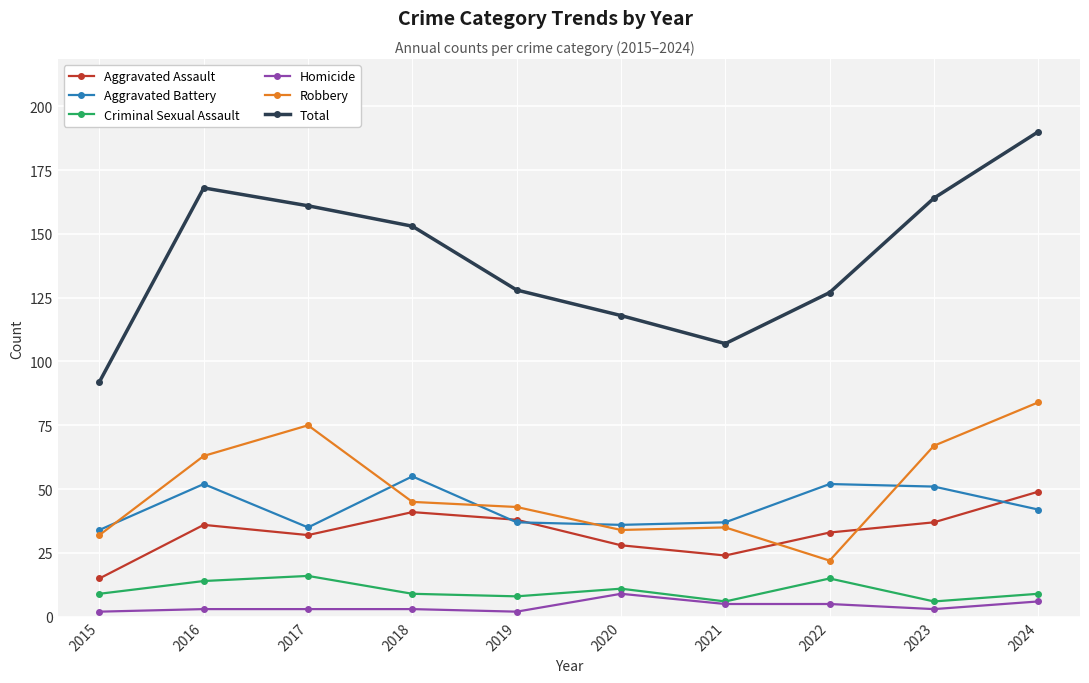

Where does the Total series first go above 153?

2016